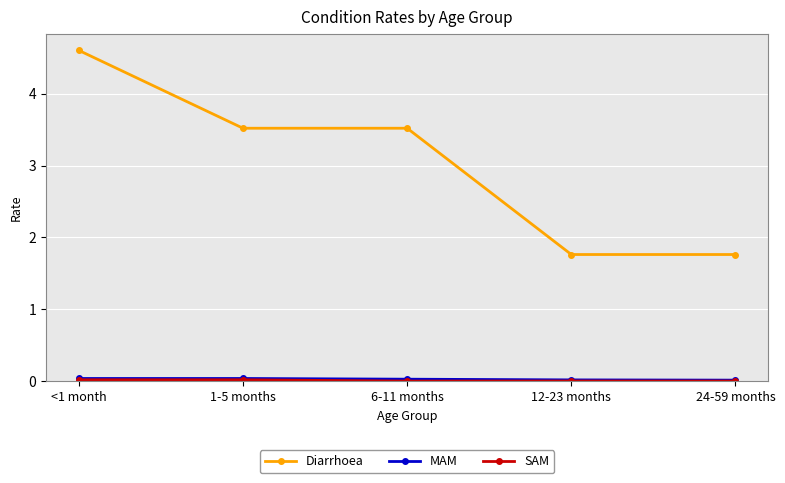

What position from the right is 12-23 months?

2